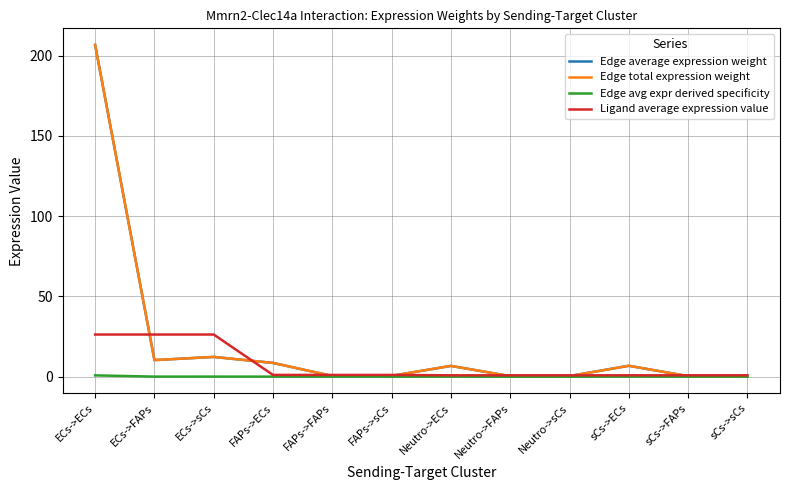

Reading right to left, what are all the values shown in this chart?

Edge average expression weight: 0.4	0.3	6.8	0.4	0.3	6.7	0.5	0.4	8.6	12.3	10.3	206.7
Edge total expression weight: 0.4	0.3	6.8	0.4	0.3	6.7	0.5	0.4	8.6	12.3	10.3	206.7
Edge avg expr derived specificity: 0.0	0.0	0.0	0.0	0.0	0.0	0.0	0.0	0.0	0.0	0.0	0.8
Ligand average expression value: 0.9	0.9	0.9	0.9	0.9	0.9	1.1	1.1	1.1	26.3	26.3	26.3